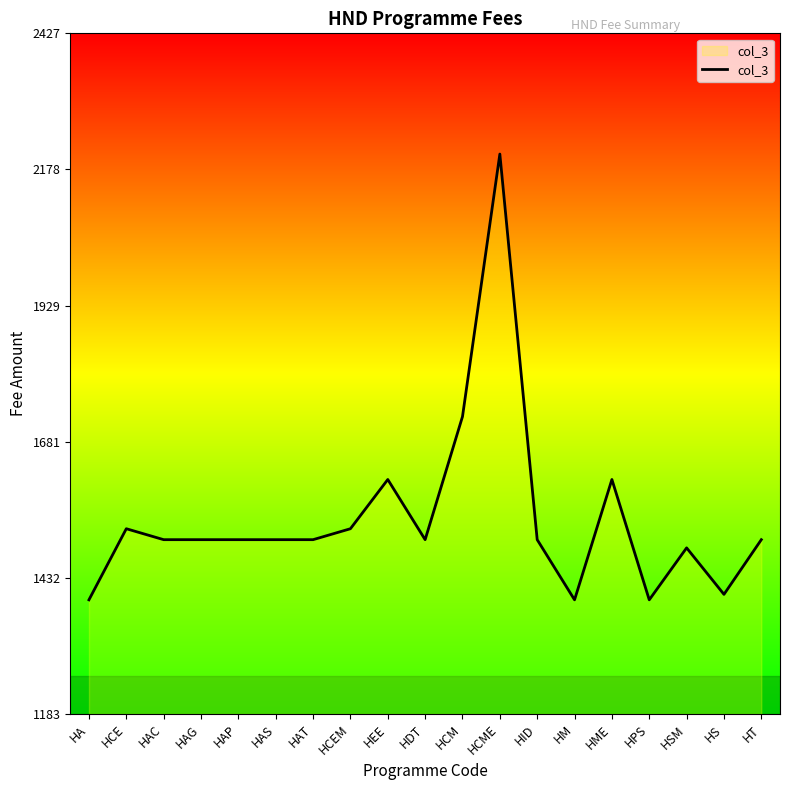

How many values are below 1502?

5